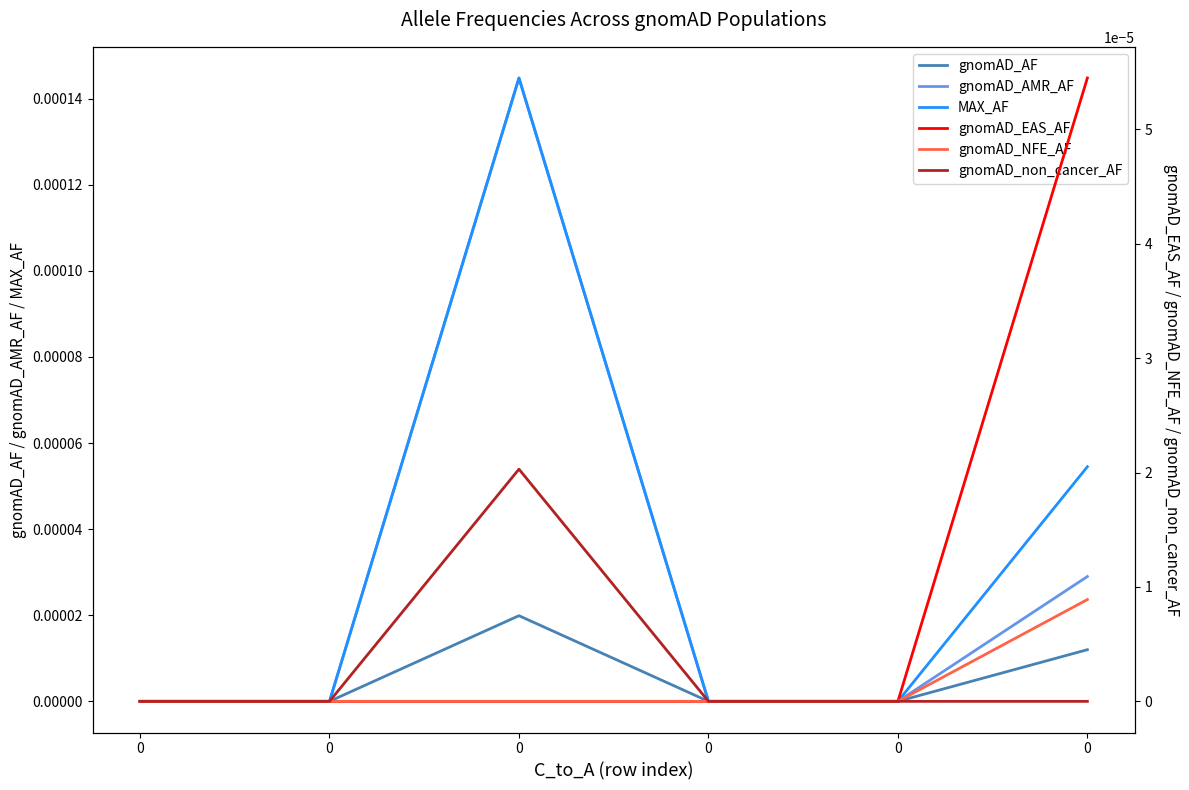

How many positive values does the gnomAD_non_cancer_AF series have?

1